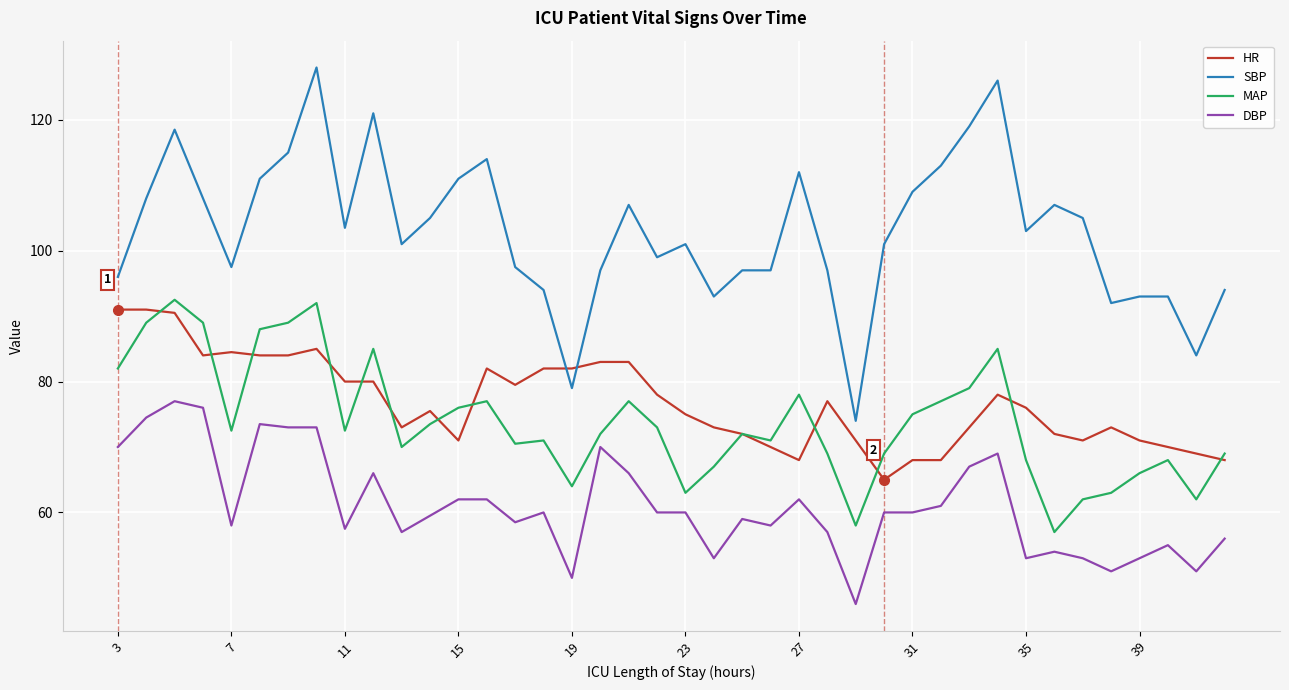

What is the sum of all HR values?

3071.0